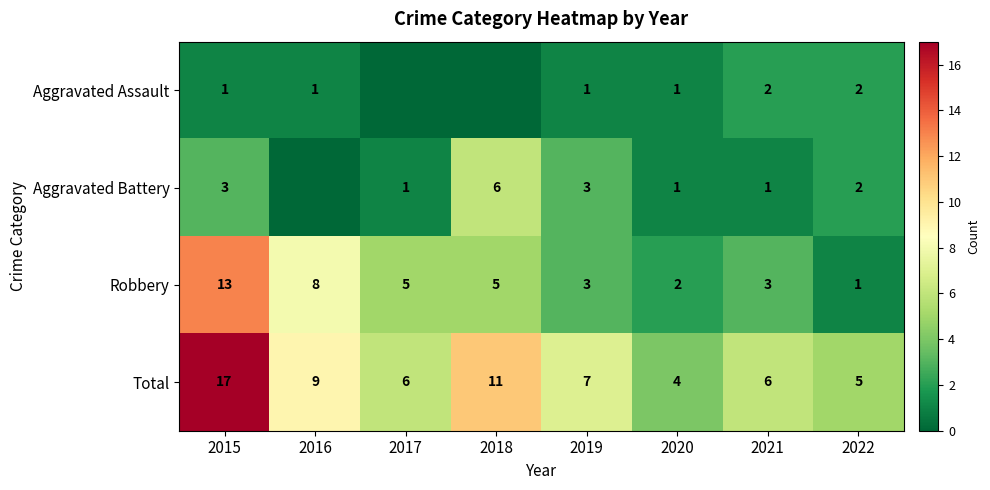

Which series changed the most between 2015 and 2020?

Total